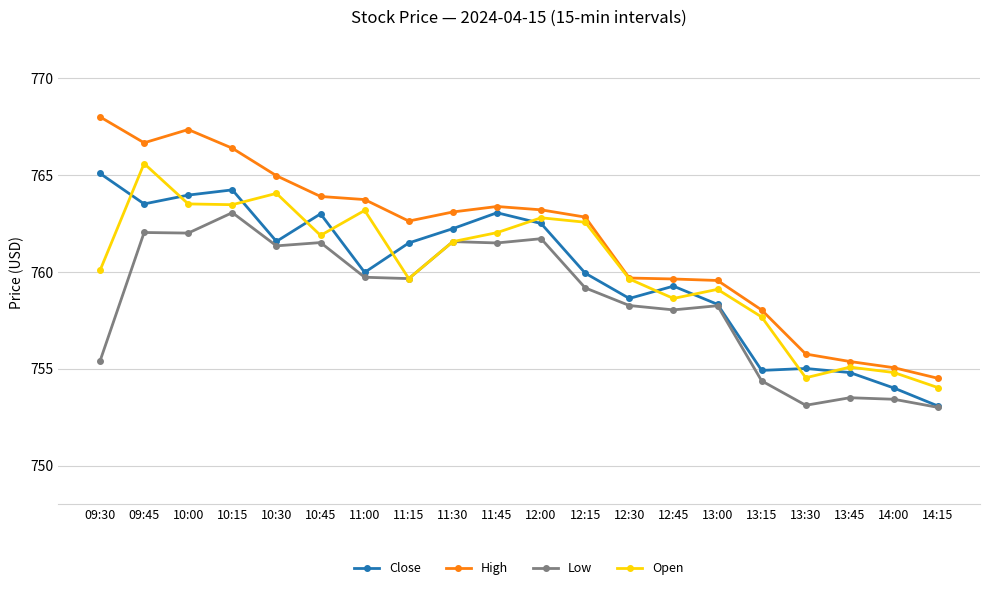

Between 10:15 and 10:30, which series saw the biggest shift?

Close